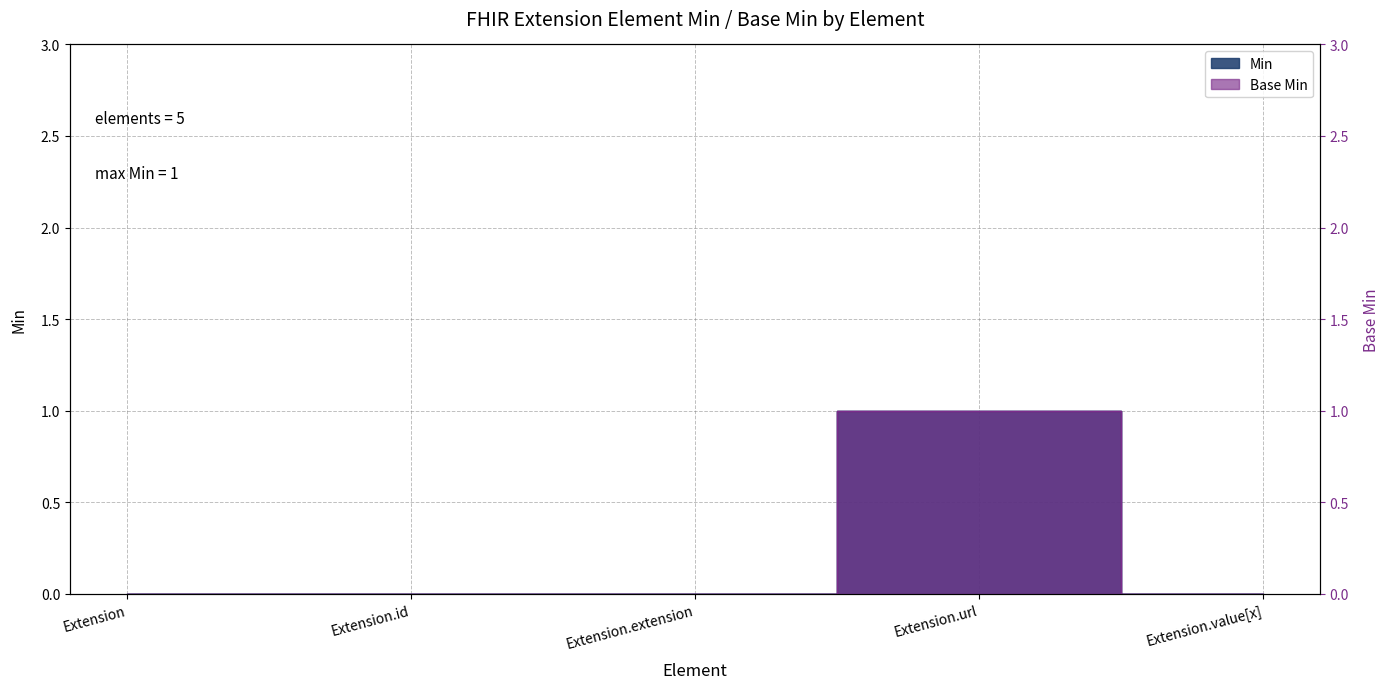

What position from the left is Extension.value[x]?

5